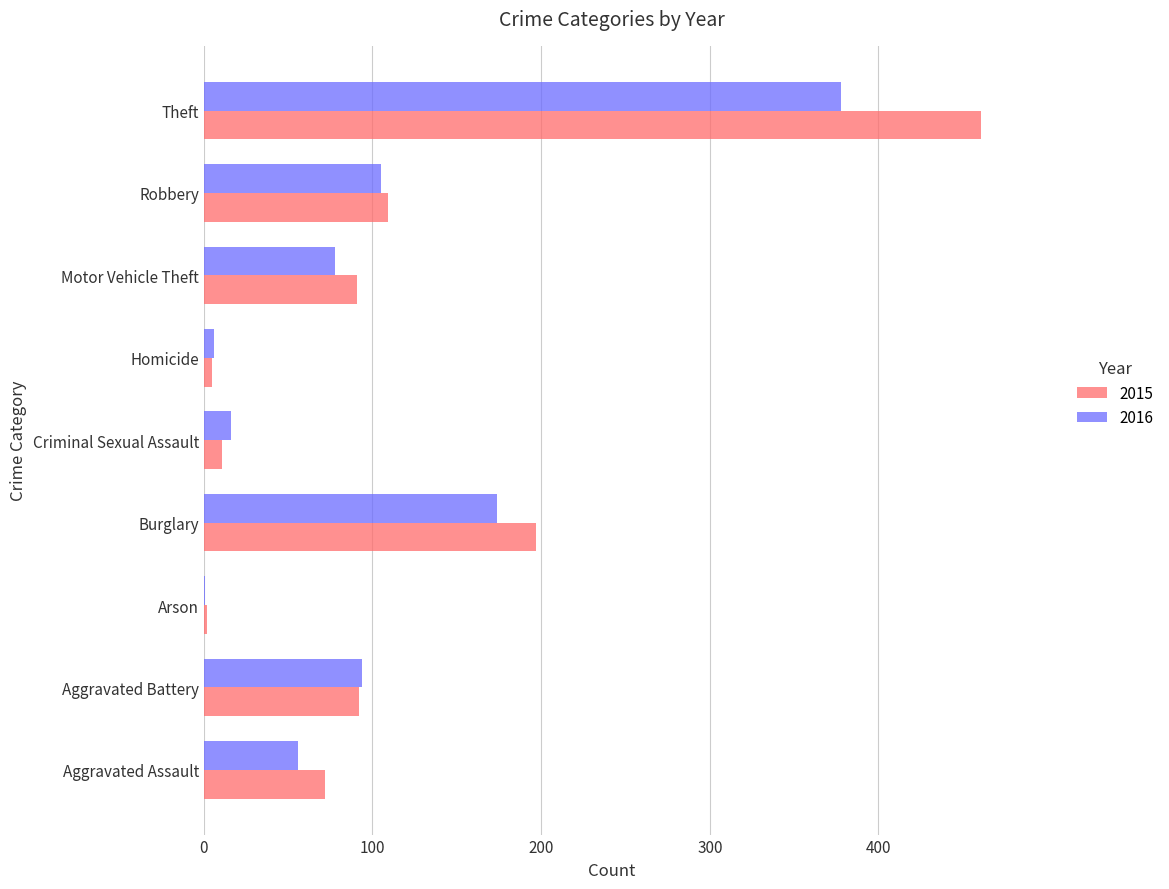

At which category is the sum across all series the highest?

Theft